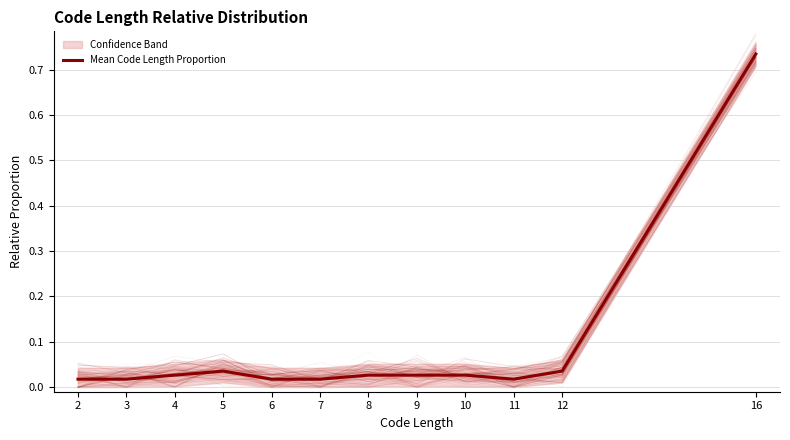

Does the chart display data point markers on the line(s)?

No